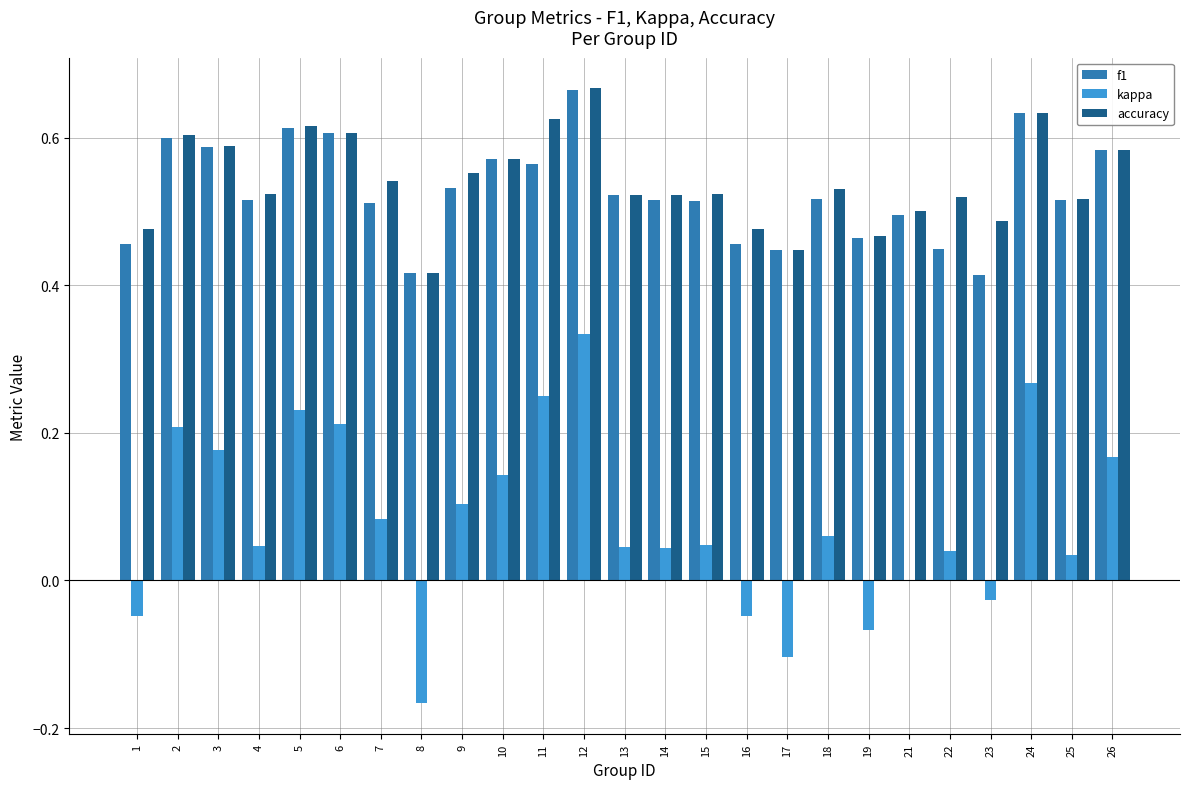

Which category has the highest value in the accuracy series?

12